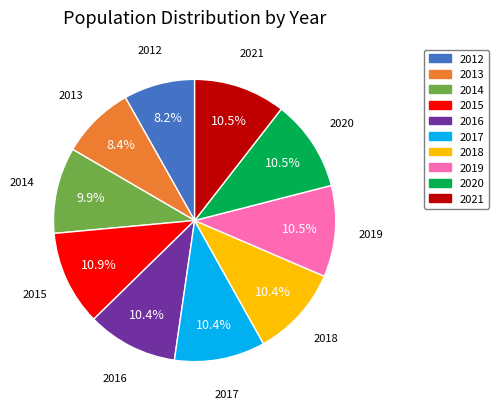

True or false: 2014 accounts for 10% of the total.

True